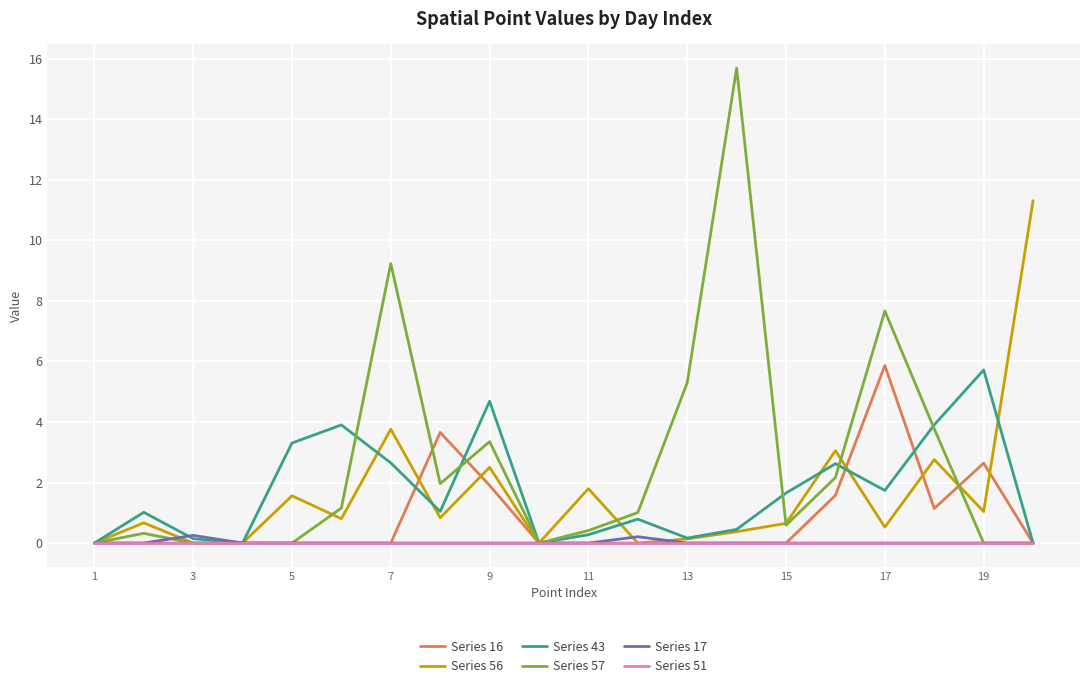

Which series has the widest spread of values?

Series 57